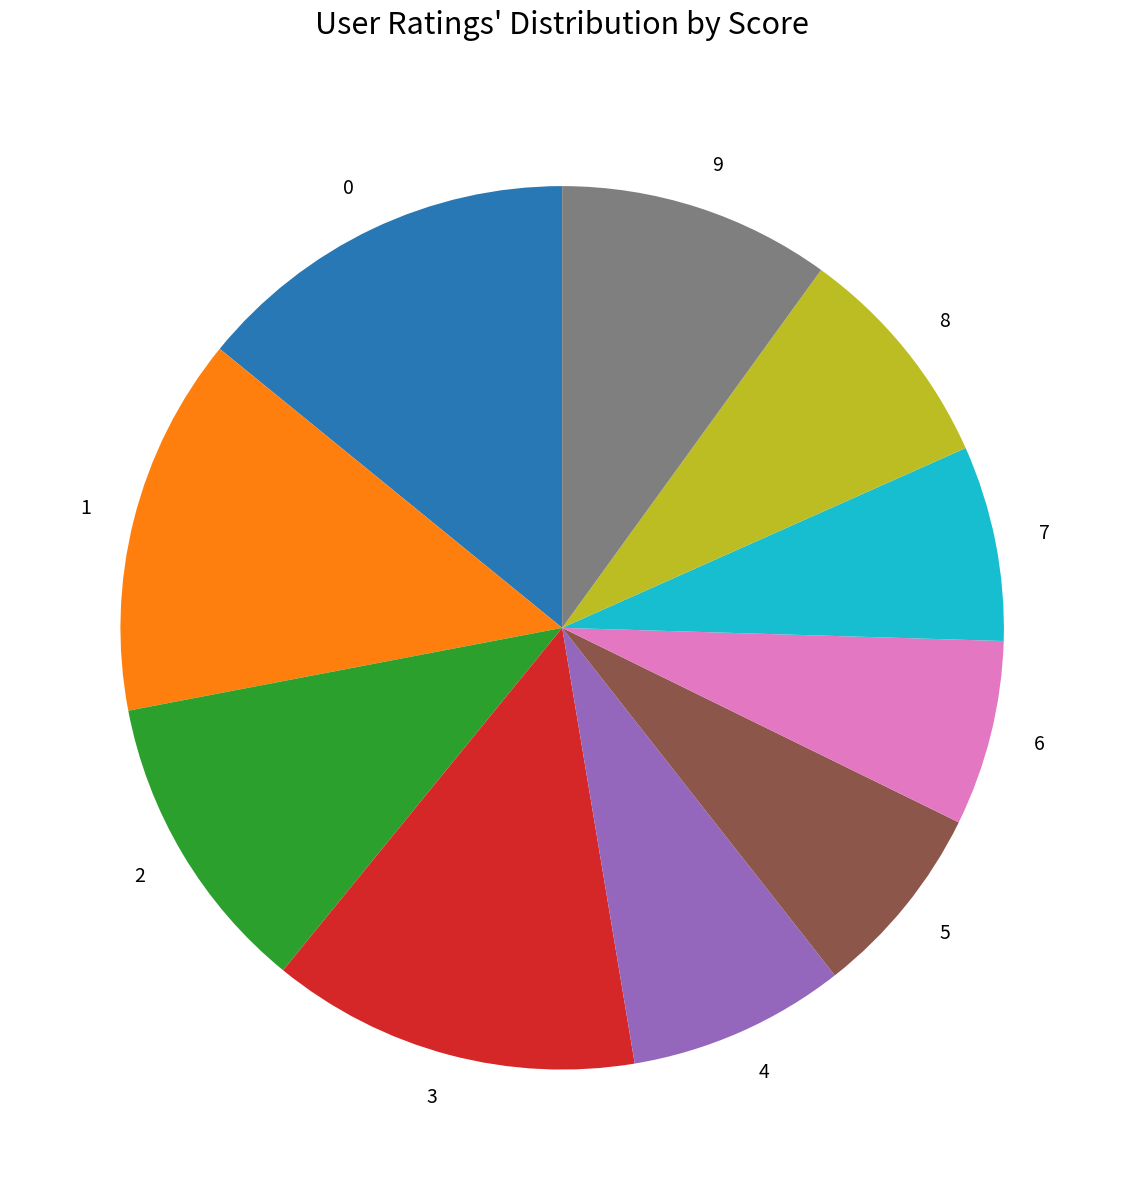

Which has a higher value, 3 or 7?

3